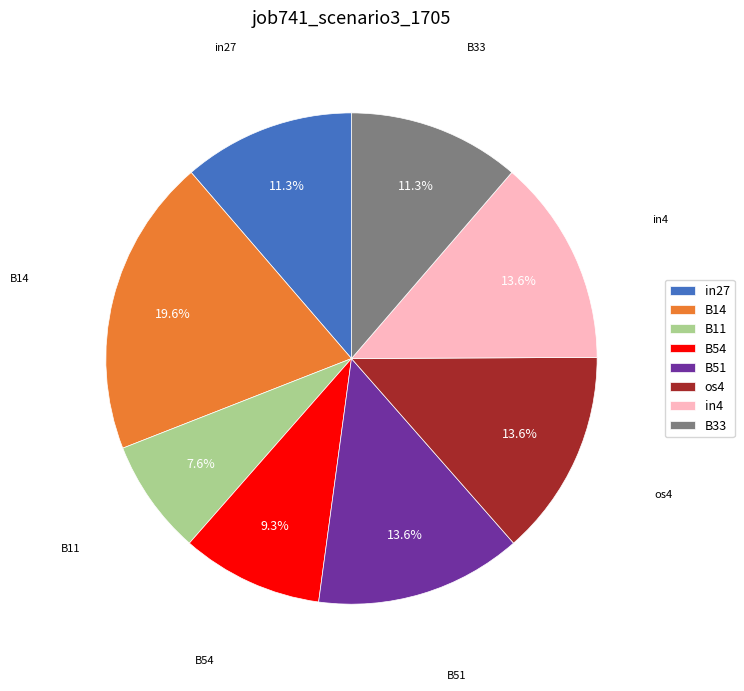

How many segments does this pie chart have?

8